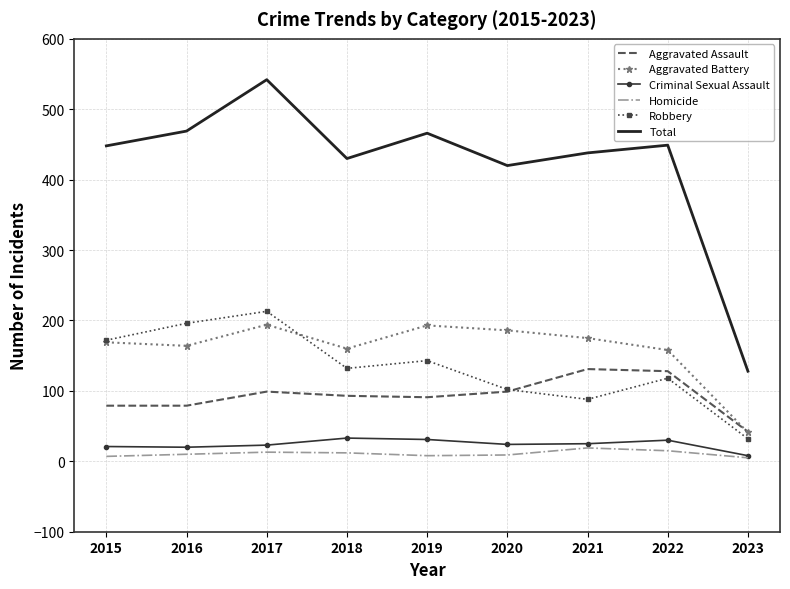

What is the spread (max minus min) of values at 2017?

529